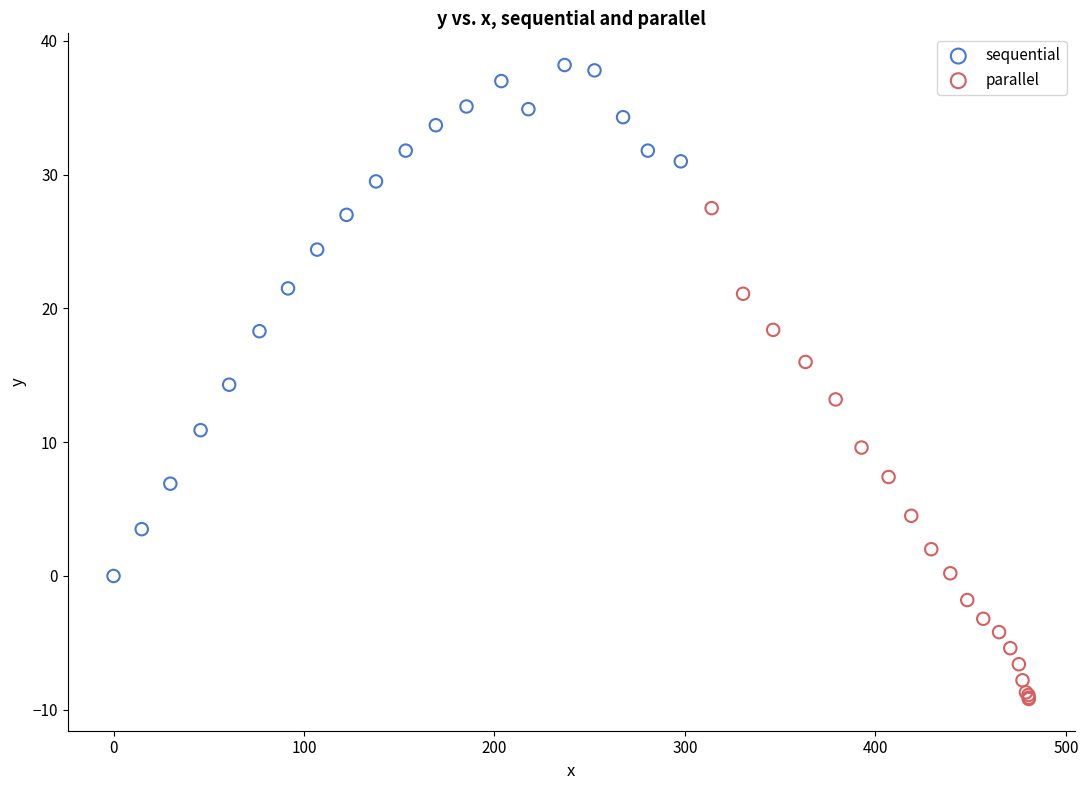

Which series reaches the maximum Y coordinate?

sequential